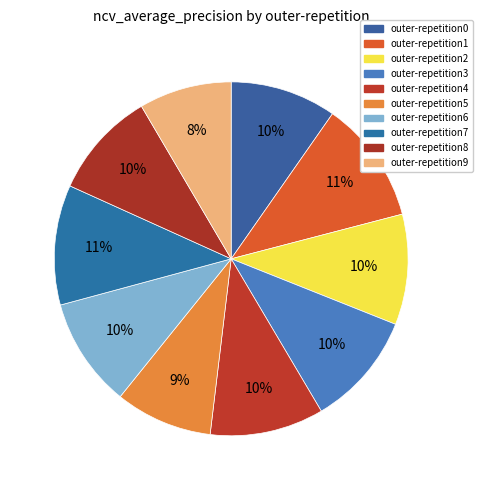

Combined, do outer-repetition9 and outer-repetition0 account for over 50%?

No